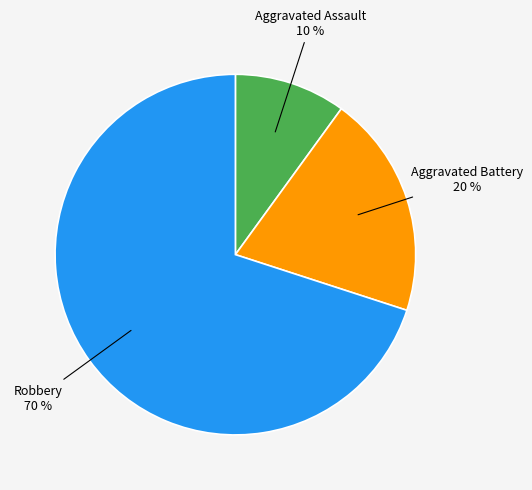

To the nearest percent, what is the difference between the largest and smallest slice percentages?

60%